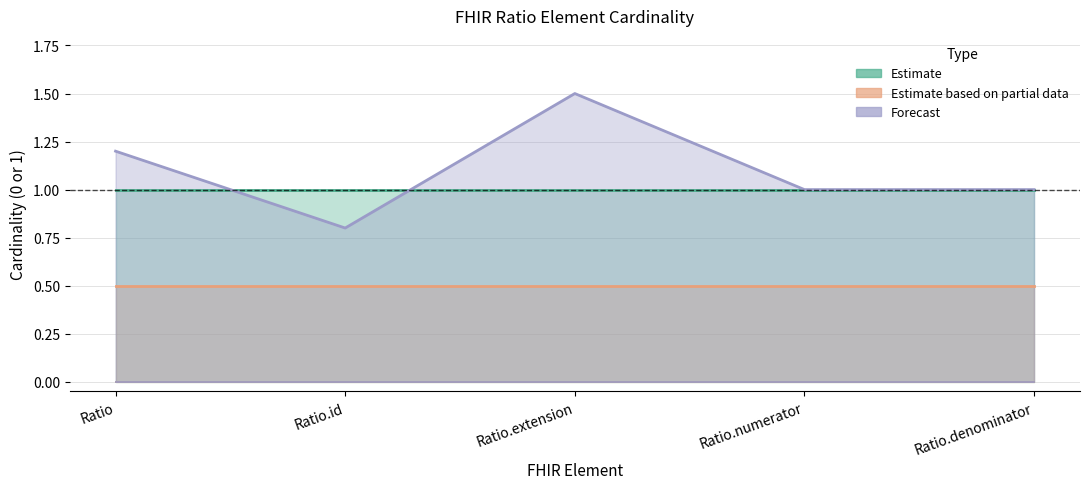

Reading right to left, extract all data points from this chart.

min_cardinality: Ratio.denominator=0.0	Ratio.numerator=0.0	Ratio.extension=0.0	Ratio.id=0.0	Ratio=0.0
max_cardinality_estimate: Ratio.denominator=1.0	Ratio.numerator=1.0	Ratio.extension=1.0	Ratio.id=1.0	Ratio=1.0
max_cardinality_partial: Ratio.denominator=0.5	Ratio.numerator=0.5	Ratio.extension=0.5	Ratio.id=0.5	Ratio=0.5
max_cardinality_forecast: Ratio.denominator=1.0	Ratio.numerator=1.0	Ratio.extension=1.5	Ratio.id=0.8	Ratio=1.2